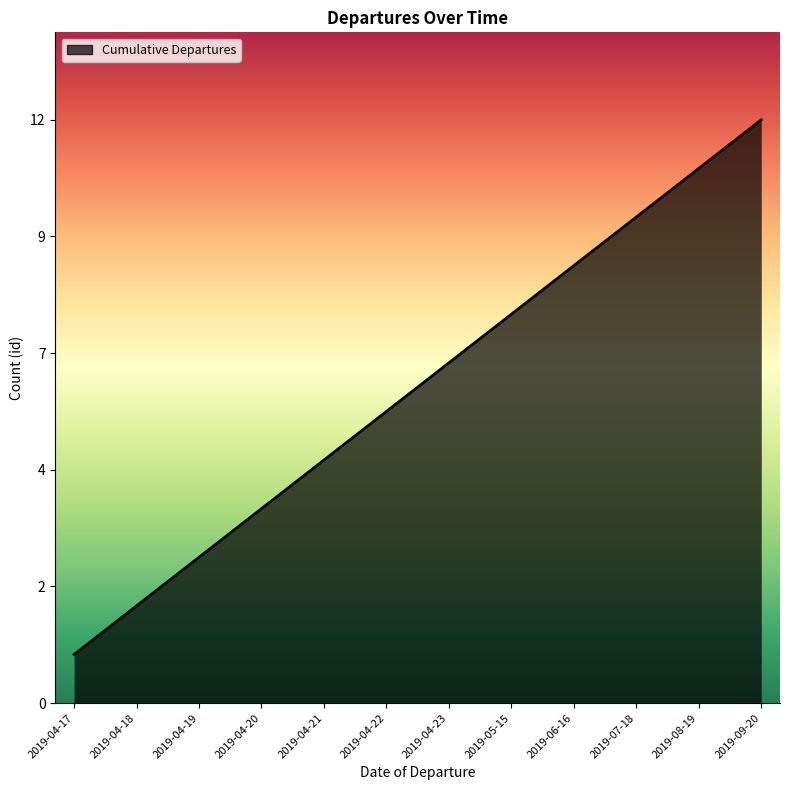

At which category does the chart reach its minimum across all series?

2019-04-17